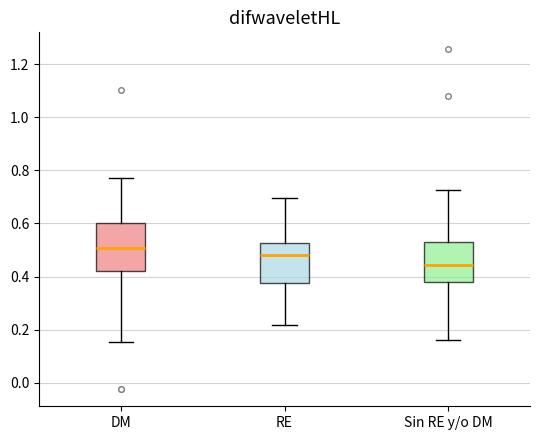

Reading left to right, transcribe this box plot: for each box, give where its median line is, the range the box spans, and where its two whiskers end, as read against the y-axis. The values are not printed on the chart, so give them approximately, as read against the axis.

DM: median 0.50, box 0.42 to 0.60, whiskers 0.16 to 0.78
RE: median 0.48, box 0.38 to 0.52, whiskers 0.22 to 0.70
Sin RE y/o DM: median 0.44, box 0.38 to 0.54, whiskers 0.16 to 0.72